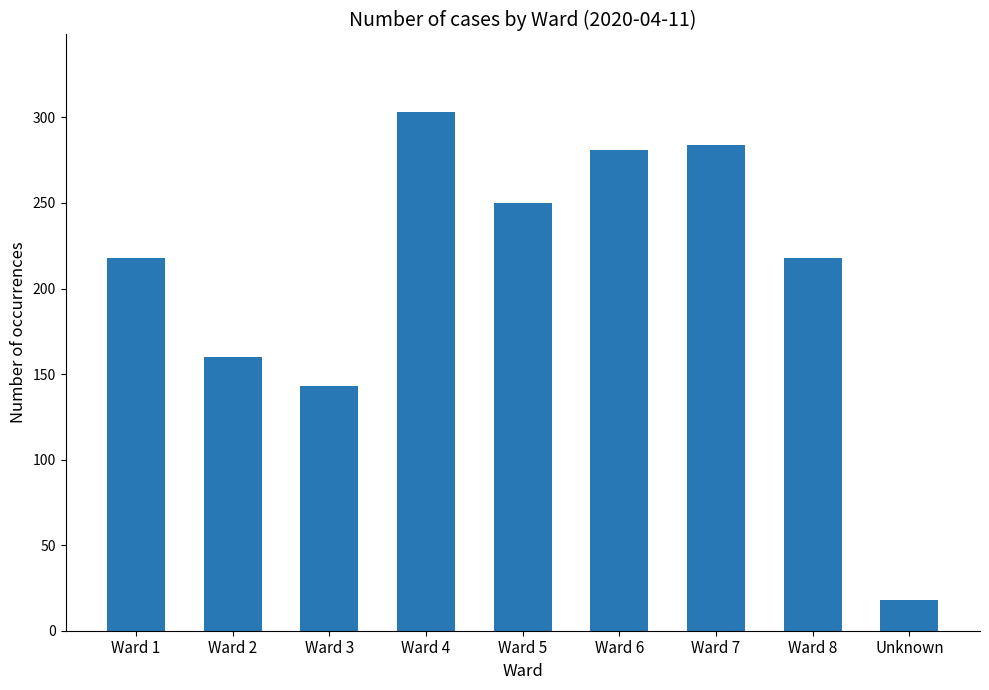

Reading left to right, what are all the values shown in this chart?

218	160	143	303	250	281	284	218	18